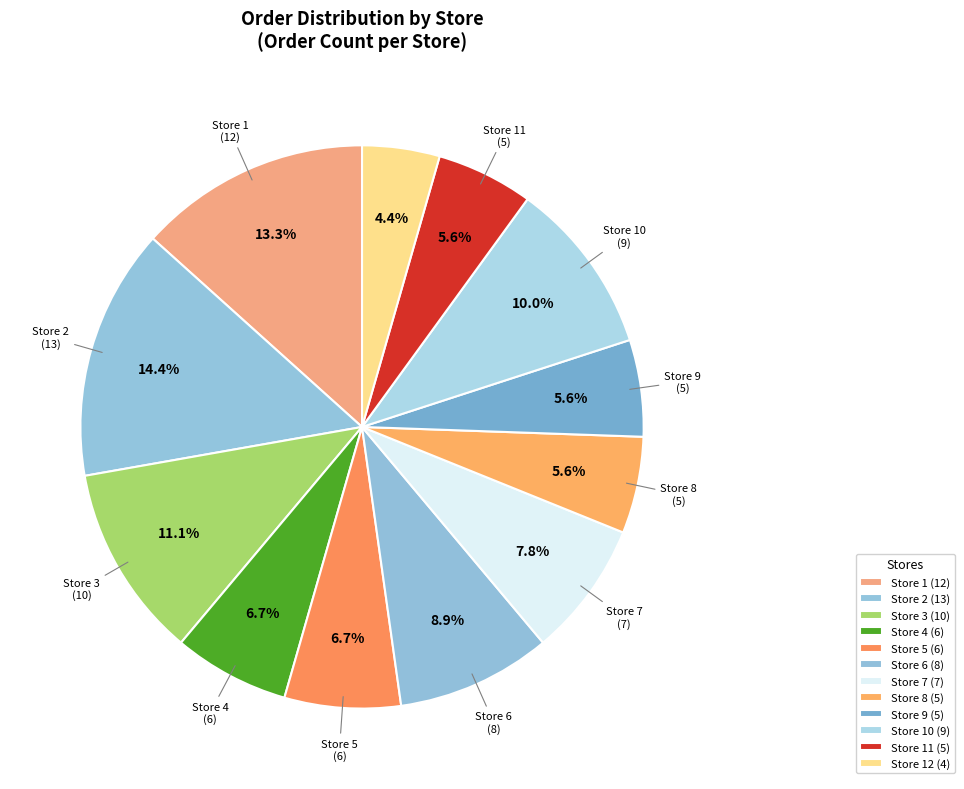

How many slices are in this pie chart?

12